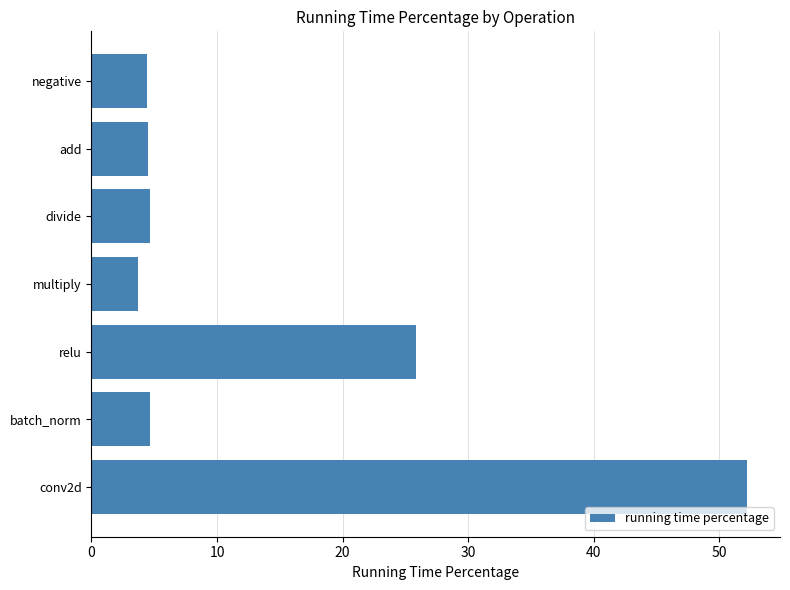

True or false: the data shows 18.6 at conv2d.

False